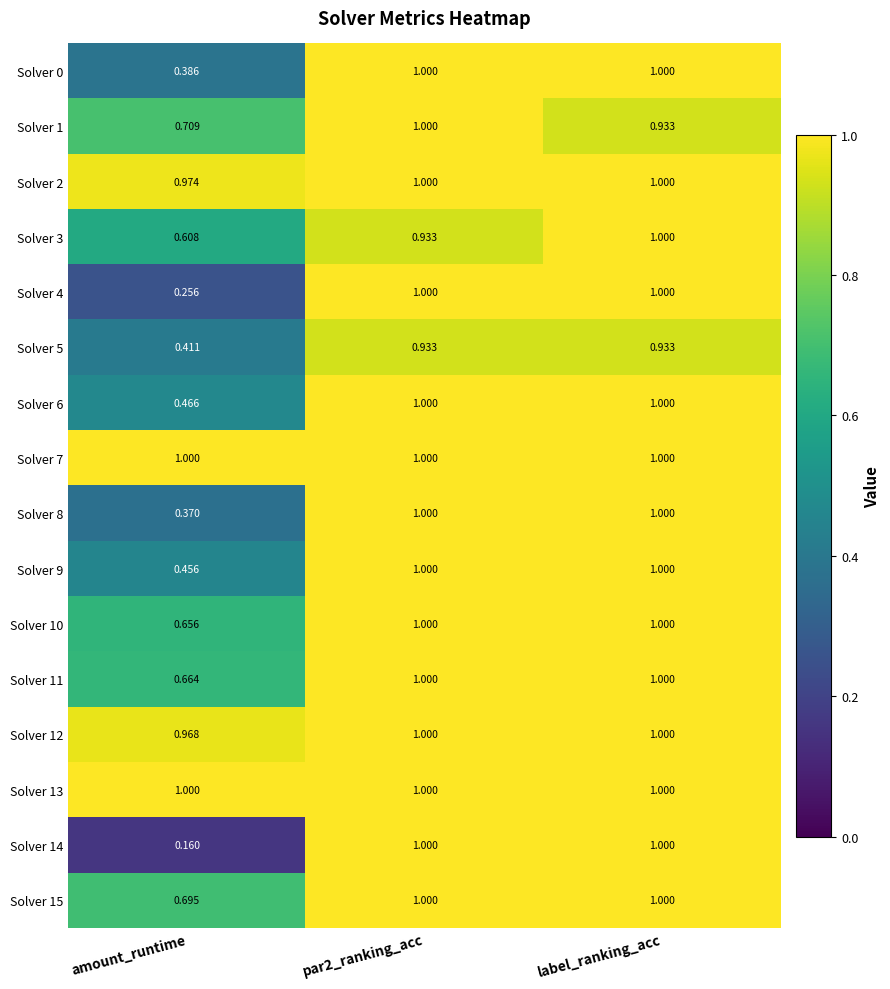

At which label is Solver 15 closest to 0?

amount_runtime